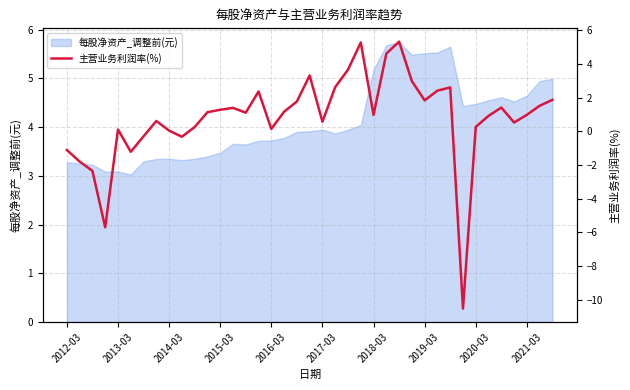

What is the minimum value for 每股净资产_调整前(元)?

3.0